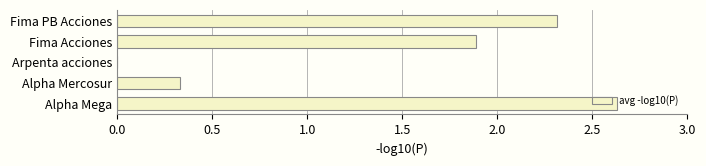

At which label is the value closest to 1?

Alpha Mercosur